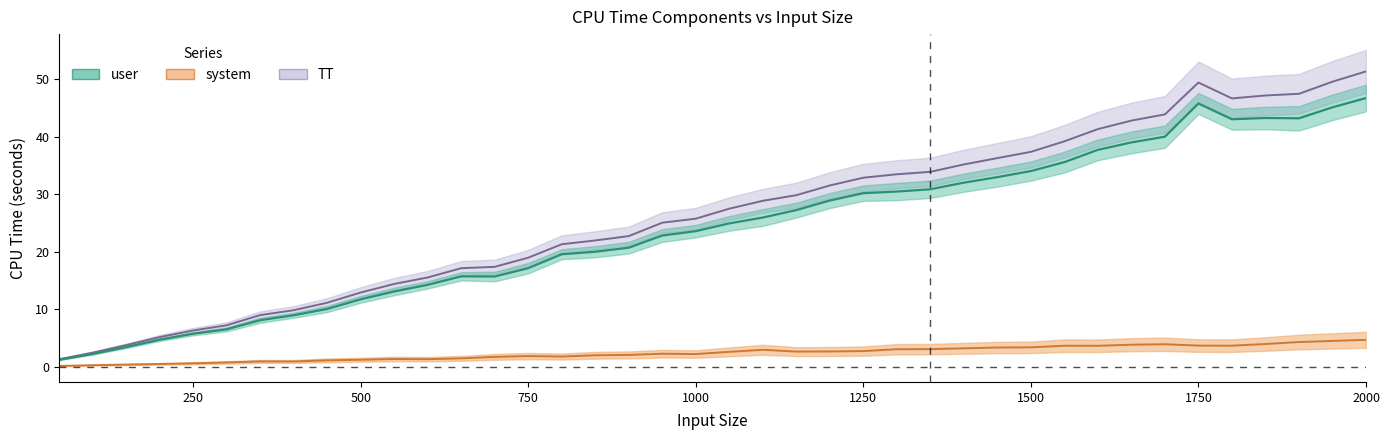

Reading left to right, what are all the values shown in this chart?

inputsize: 1.3	2.4	3.7	5.1	6.3	7.2	8.9	9.8	11.1	12.9	14.4	15.5	17.1	17.4	18.9	21.3	21.9	22.7	25.0	25.7	27.5	28.8	29.8	31.5	32.9	33.5	33.9	35.2	36.3	37.4	39.2	41.3	42.8	43.9	49.4	46.7	47.2	47.5	49.6	51.4
user: 1.2	2.2	3.4	4.7	5.7	6.5	8.1	8.9	10.0	11.7	13.1	14.2	15.7	15.7	17.1	19.5	20.0	20.7	22.8	23.6	24.9	25.9	27.2	28.9	30.2	30.4	30.9	32.0	33.0	34.0	35.6	37.7	39.0	40.0	45.8	43.0	43.2	43.2	45.1	46.7
system: 0.1	0.2	0.3	0.5	0.6	0.7	0.9	0.9	1.1	1.2	1.3	1.3	1.4	1.7	1.8	1.7	2.0	2.0	2.2	2.2	2.6	2.9	2.6	2.6	2.7	3.0	3.0	3.2	3.3	3.3	3.6	3.6	3.8	3.9	3.6	3.6	3.9	4.3	4.5	4.6